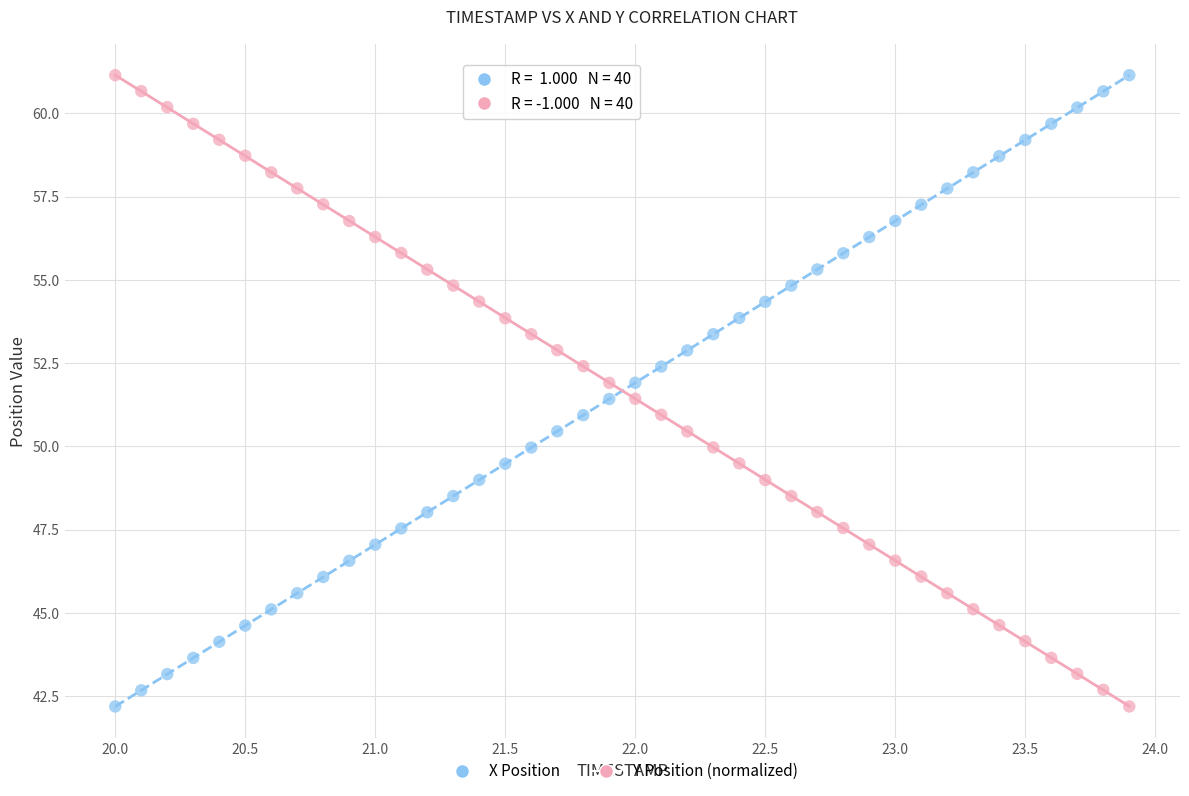

What is the X range (max minus min) for the scatter plot?

3.9